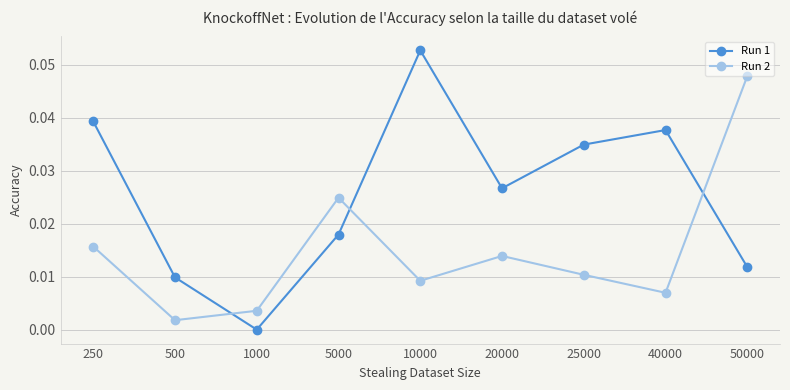

Which series changed the most between 20000 and 50000?

Run 2